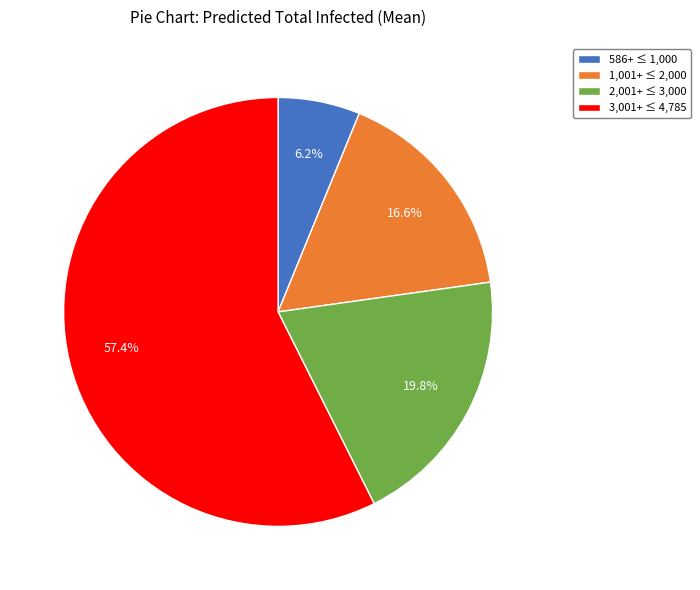

Approximately how many times larger is the value at 3,001+ ≤ 4,785 compared to 586+ ≤ 1,000?

9.3